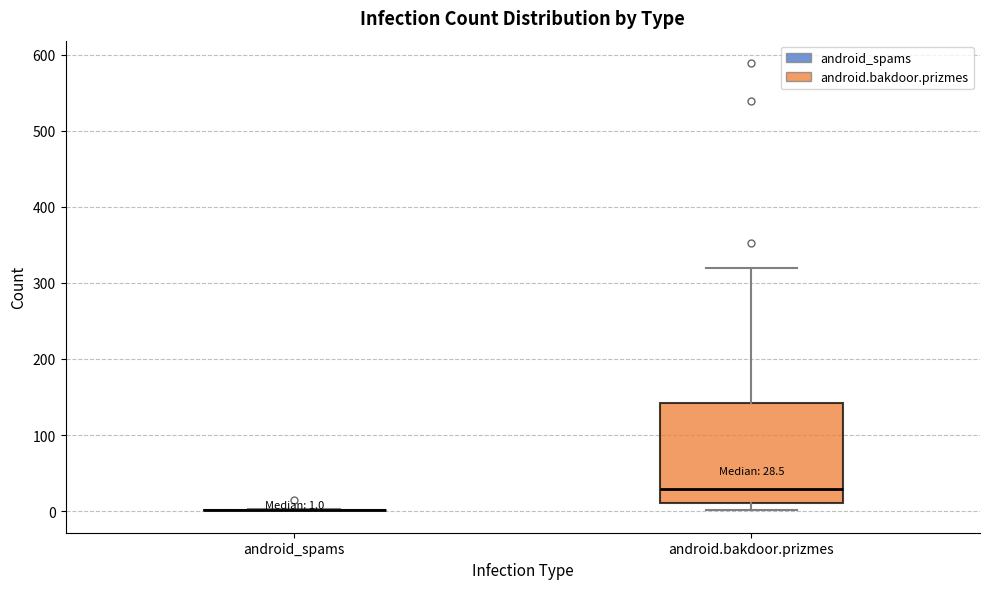

Which box is the tallest, from its lower edge to its upper edge?

android.bakdoor.prizmes